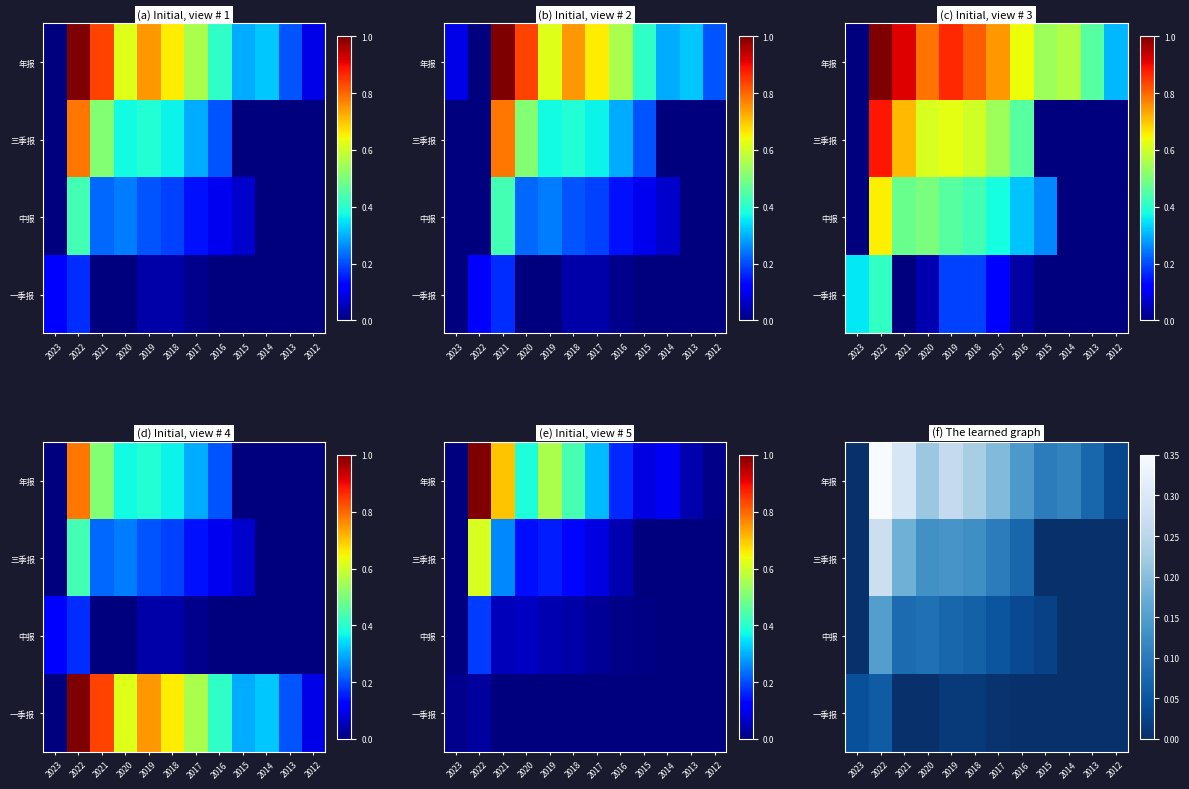

True or false: 中报 has a value of 0.1 at 2021.

False